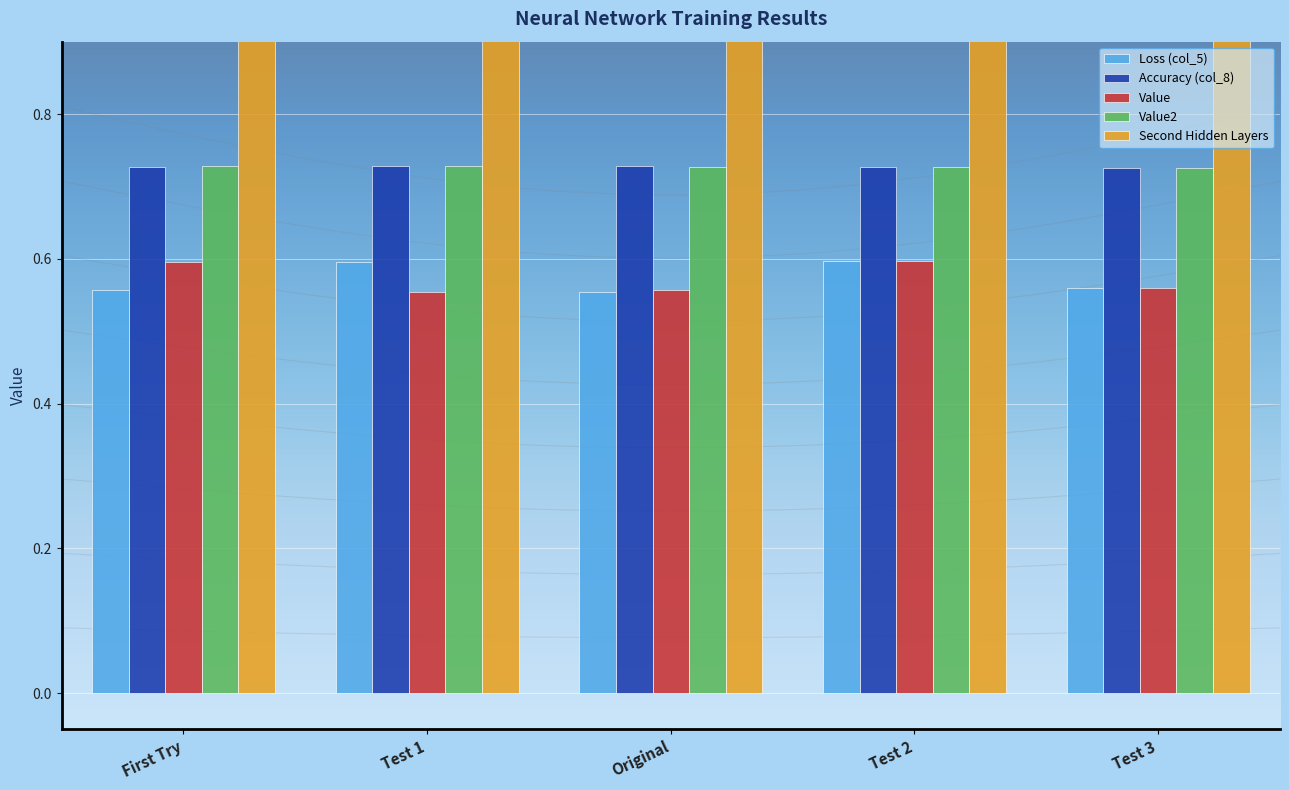

Which category has the lowest value in the Accuracy (col_8) series?

Test 3